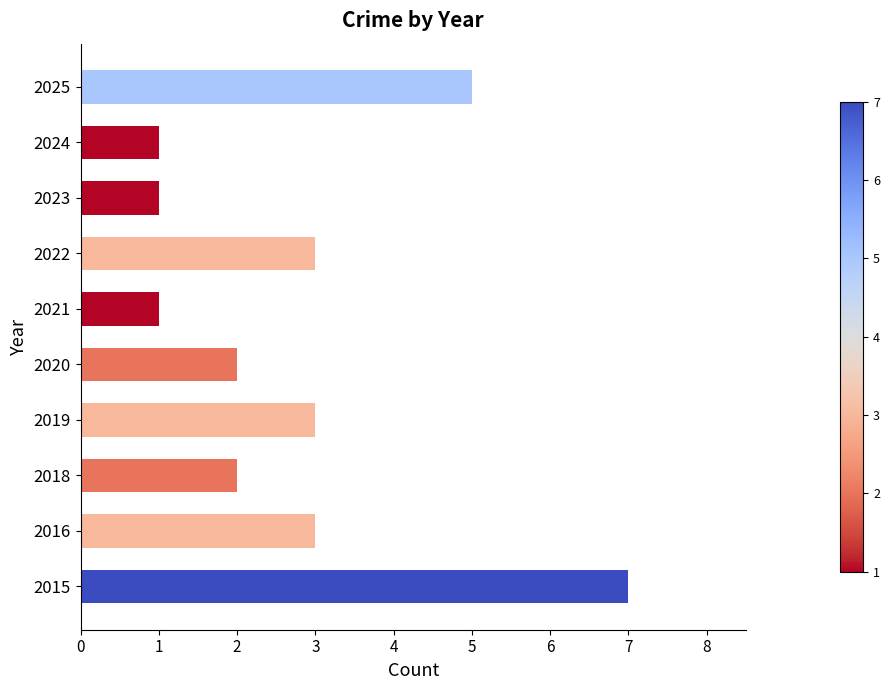

Reading top to bottom, list all the values displayed in this chart.

2025=5	2024=1	2023=1	2022=3	2021=1	2020=2	2019=3	2018=2	2016=3	2015=7